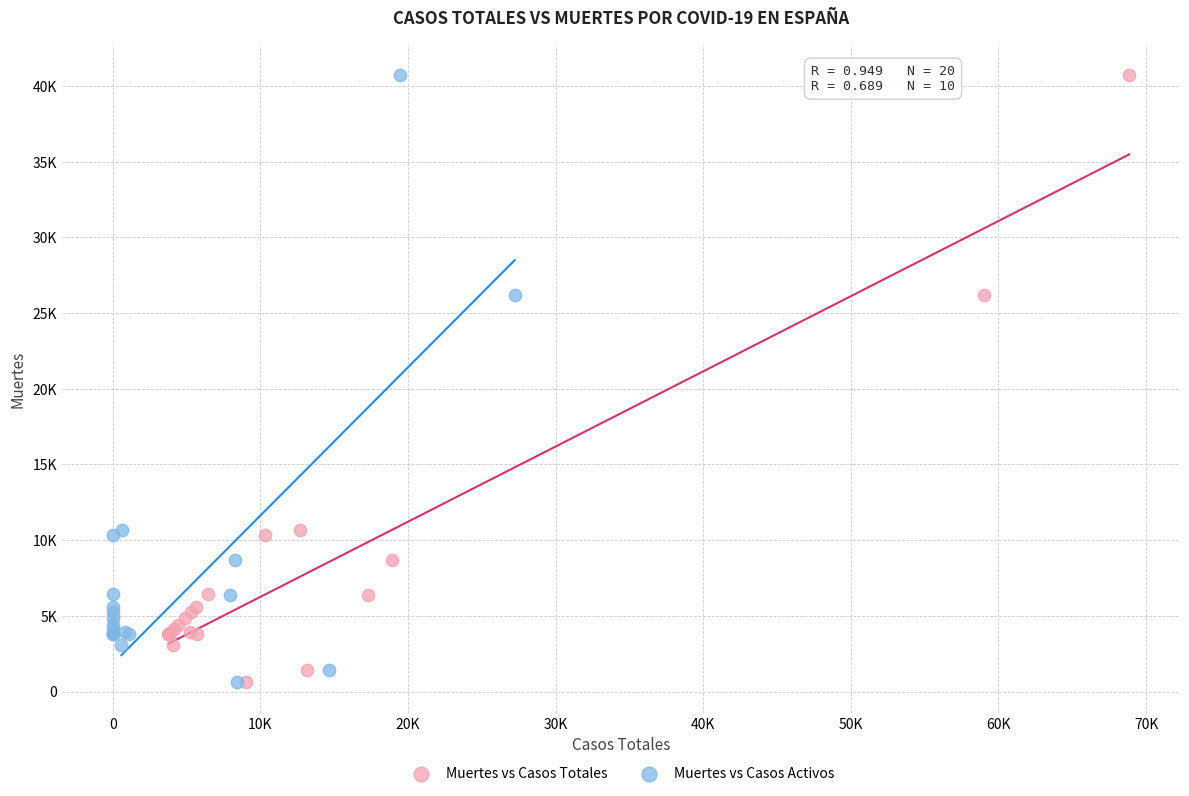

What are all the series names shown in the legend?

Muertes vs Casos Totales, Muertes vs Casos Activos